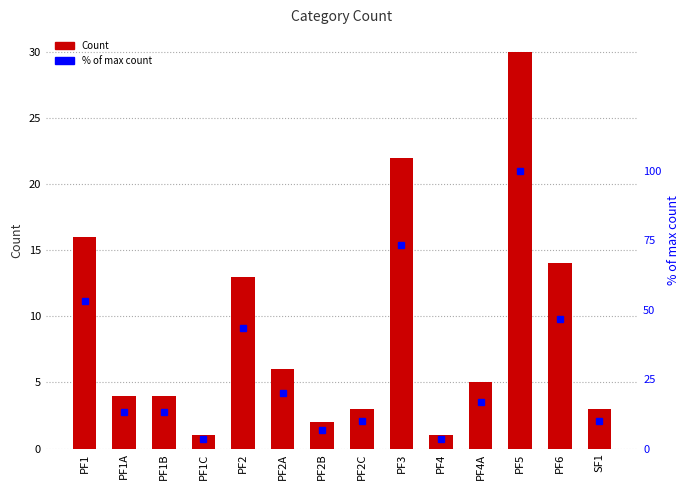

Reading right to left, list all the values displayed in this chart.

Count: SF1=3.0	PF6=14.0	PF5=30.0	PF4A=5.0	PF4=1.0	PF3=22.0	PF2C=3.0	PF2B=2.0	PF2A=6.0	PF2=13.0	PF1C=1.0	PF1B=4.0	PF1A=4.0	PF1=16.0
% of max: SF1=10.0	PF6=46.7	PF5=100.0	PF4A=16.7	PF4=3.3	PF3=73.3	PF2C=10.0	PF2B=6.7	PF2A=20.0	PF2=43.3	PF1C=3.3	PF1B=13.3	PF1A=13.3	PF1=53.3